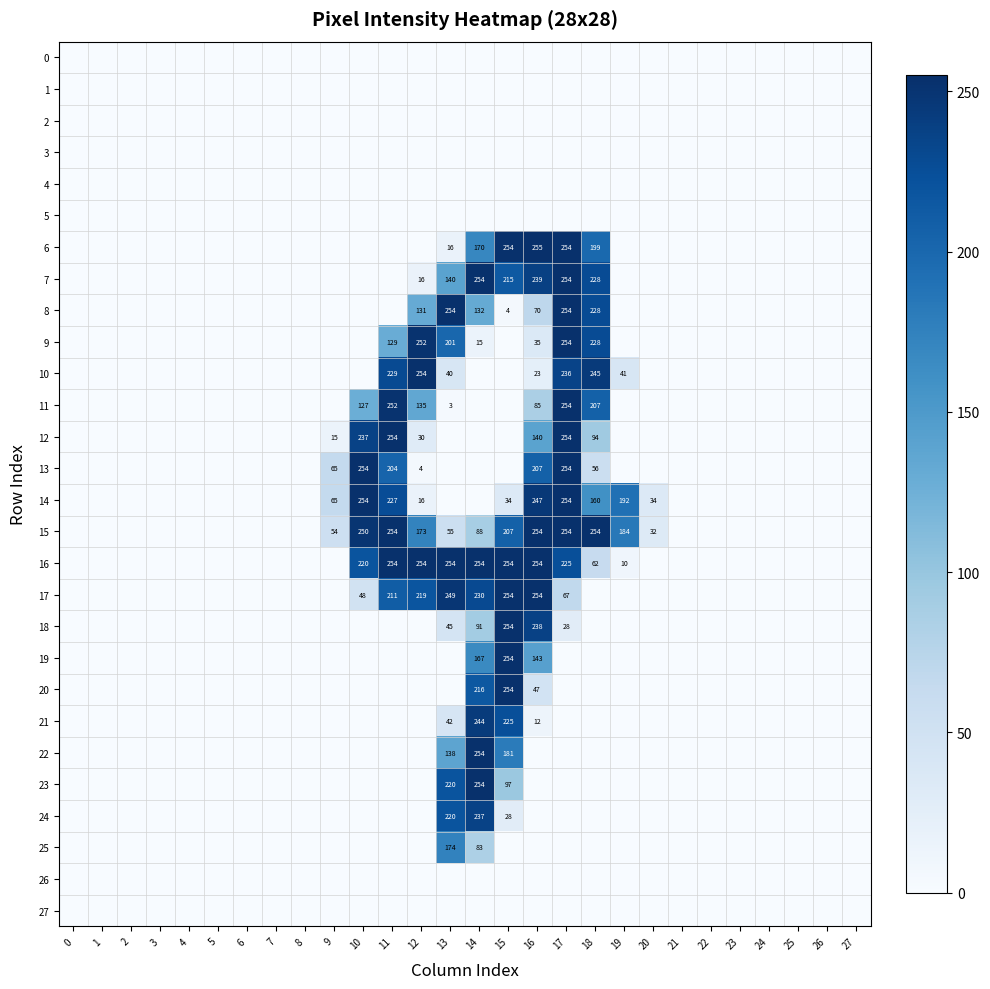

What is the difference between the 16 values at 11 and 19?

244